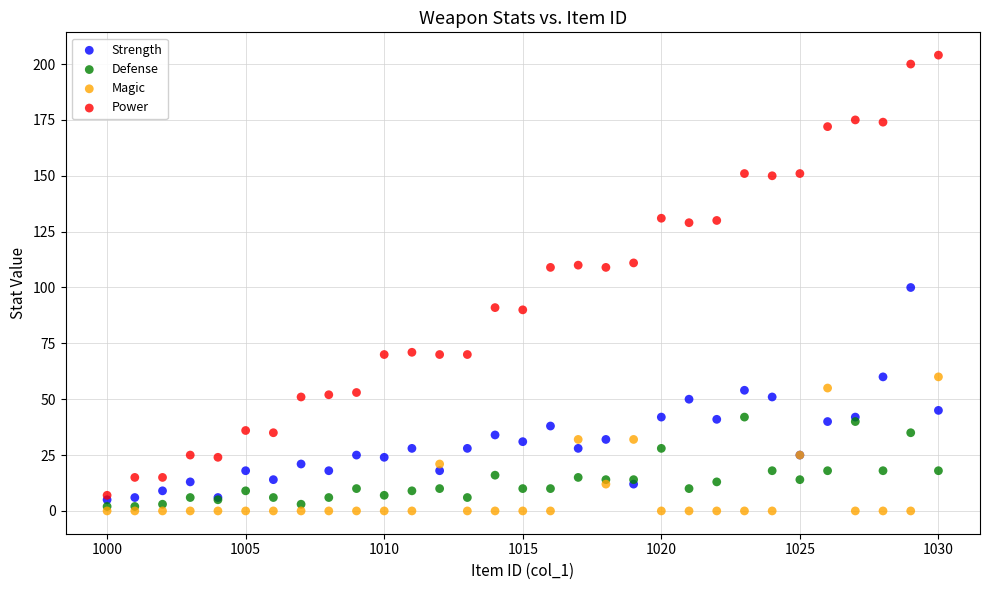

Which series has the widest spread of Y values?

Power